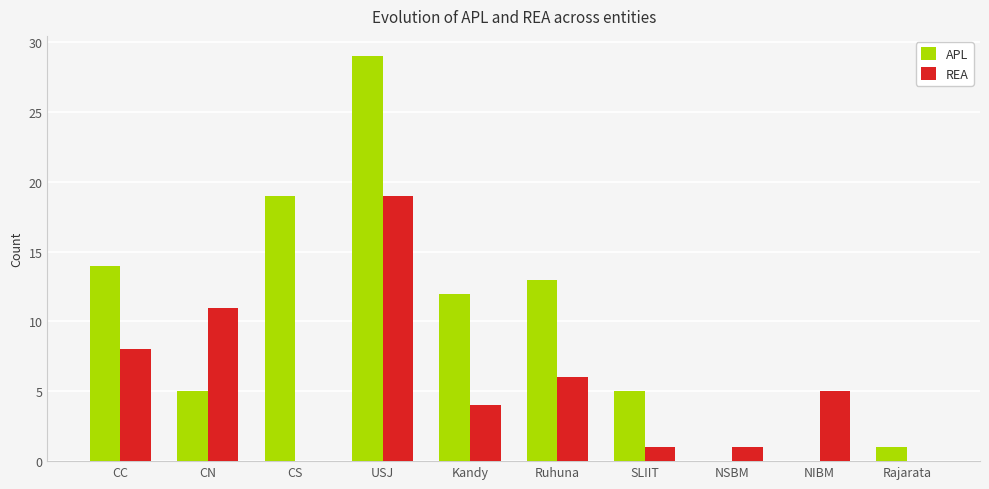

Are the bars horizontal?

No